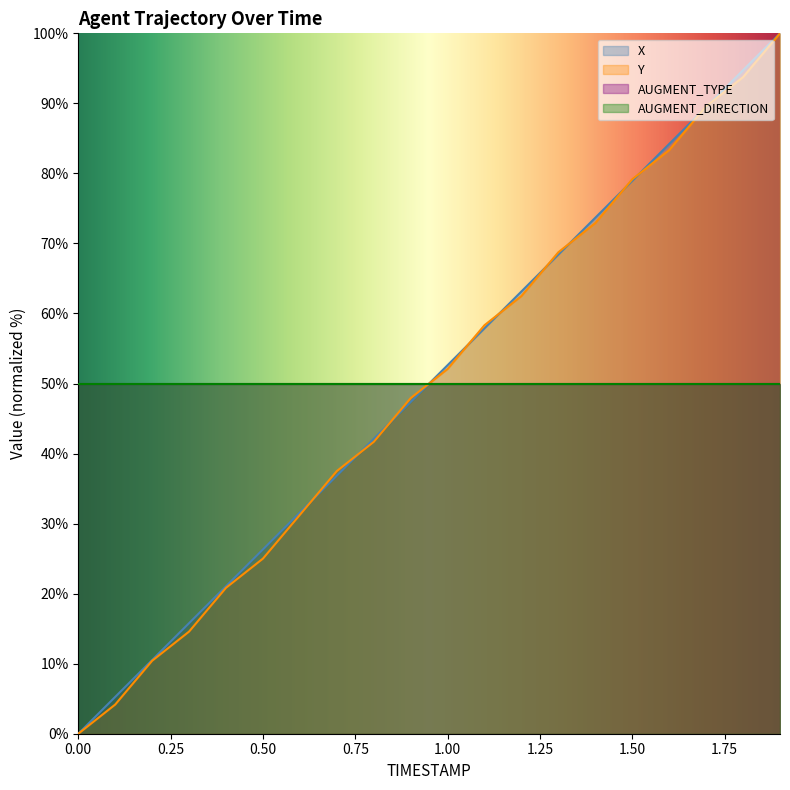

How many lines are shown in the chart?

4